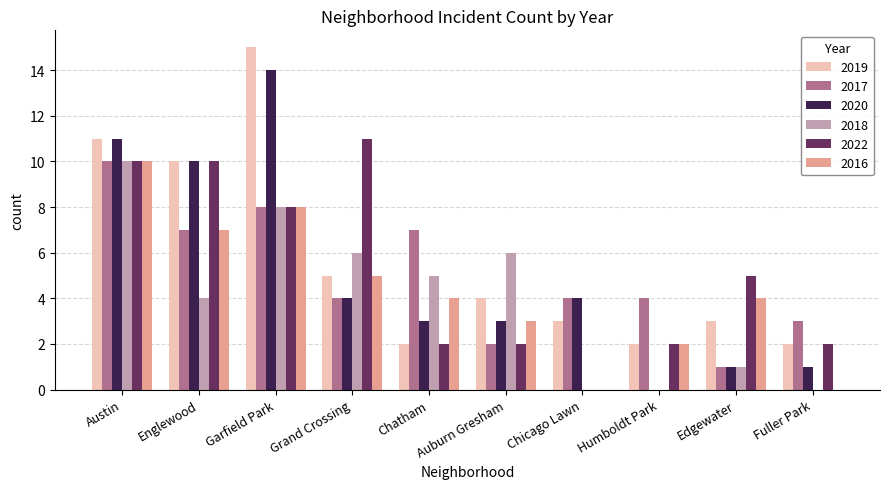

What is the maximum value shown in the chart?

15